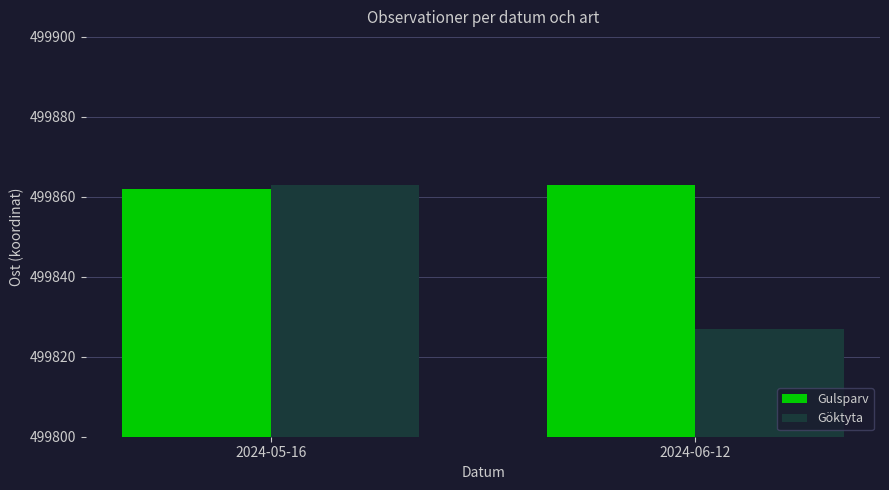

What is the sum of the Göktyta values at 2024-05-16 and 2024-06-12?

999690